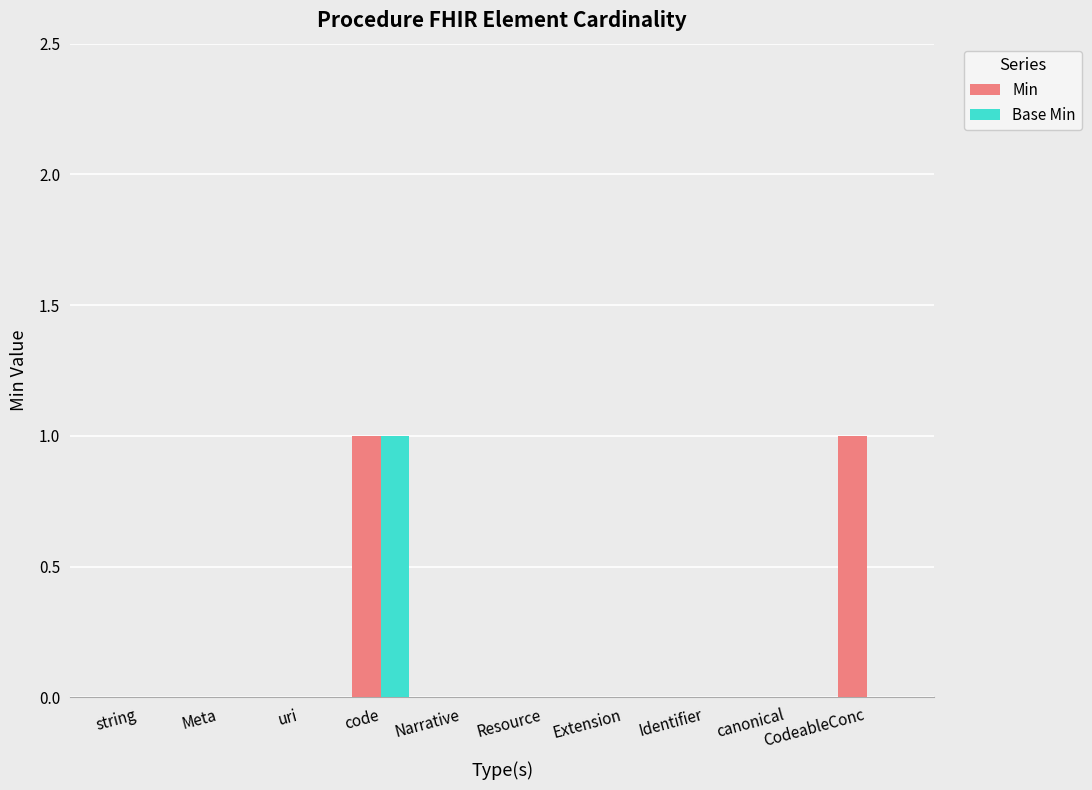

The Min series shows -1 at uri. True or false?

False